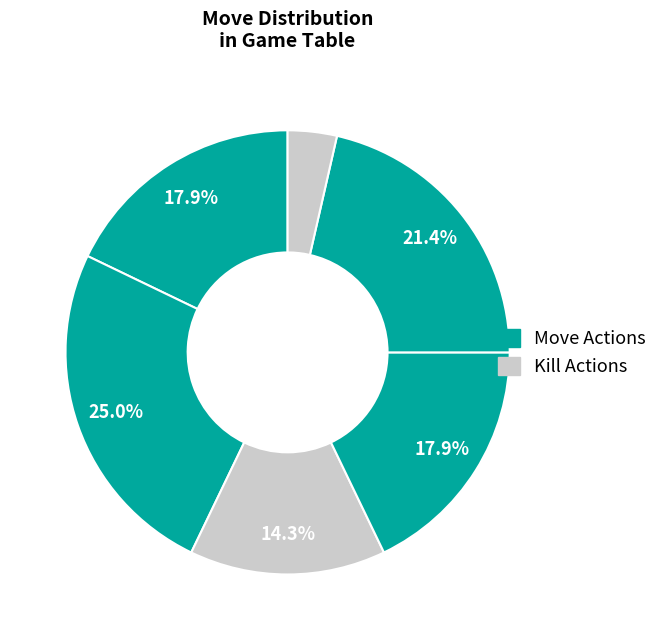

How many slices are in this pie chart?

6